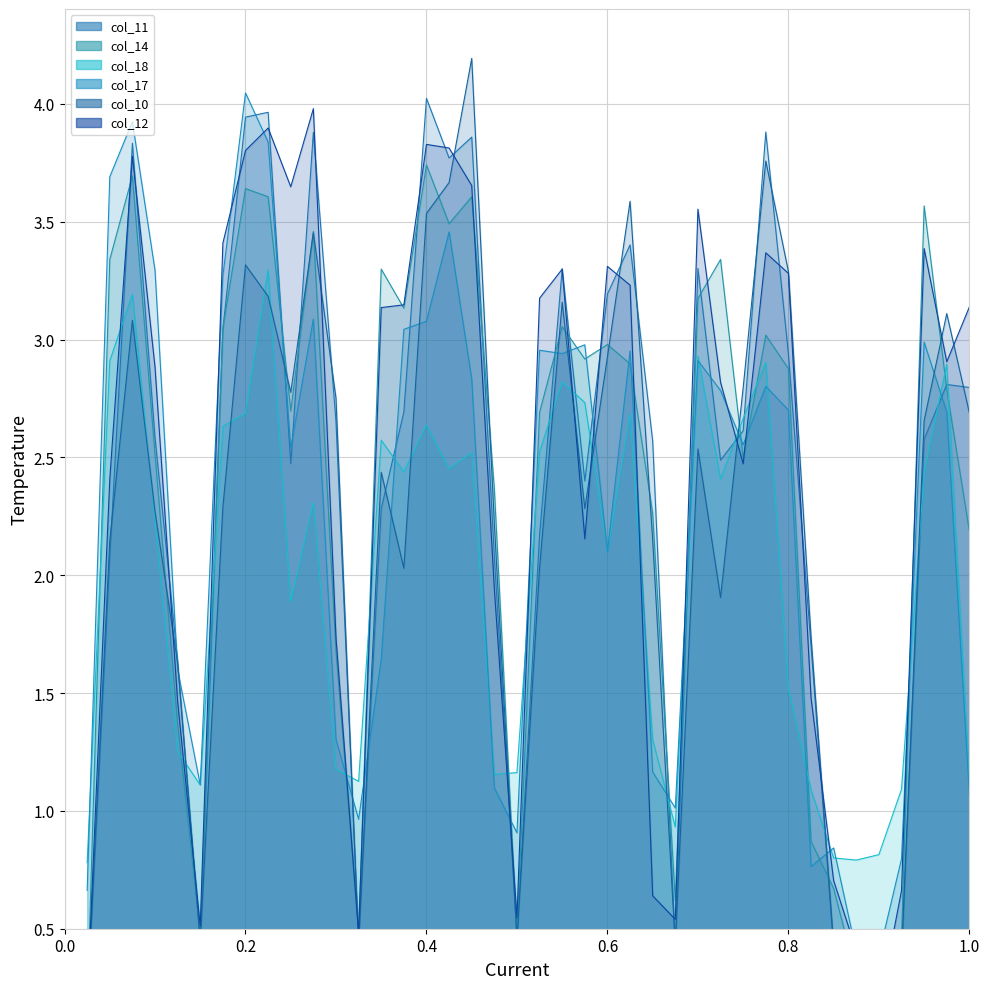

Where is col_12 nearest to the value 2?

19